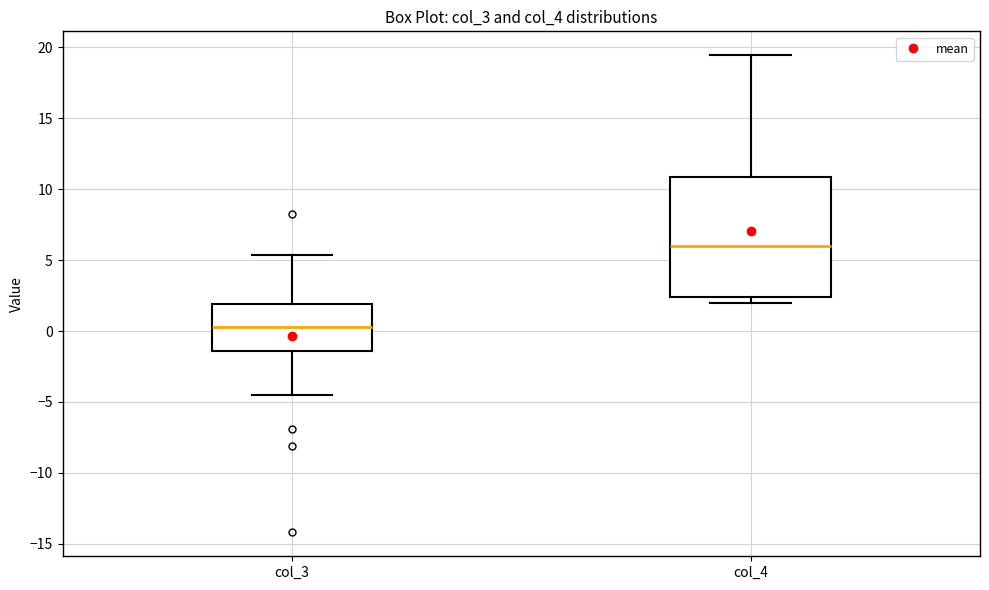

Reading left to right, transcribe this box plot: for each box, give where its median line is, the range the box spans, and where its two whiskers end, as read against the y-axis. The values are not printed on the chart, so give them approximately, as read against the axis.

col_3: median 0.5, box -1.5 to 2.0, whiskers -4.5 to 5.5
col_4: median 6.0, box 2.5 to 11.0, whiskers 2.0 to 19.5